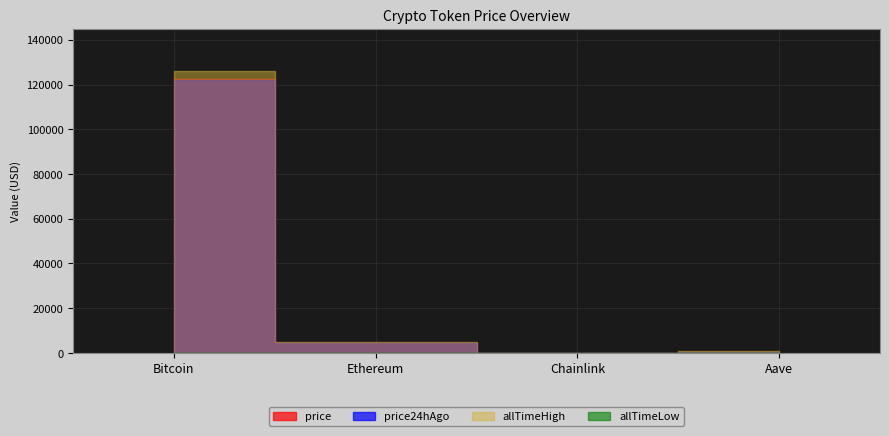

How many lines are shown in the chart?

4